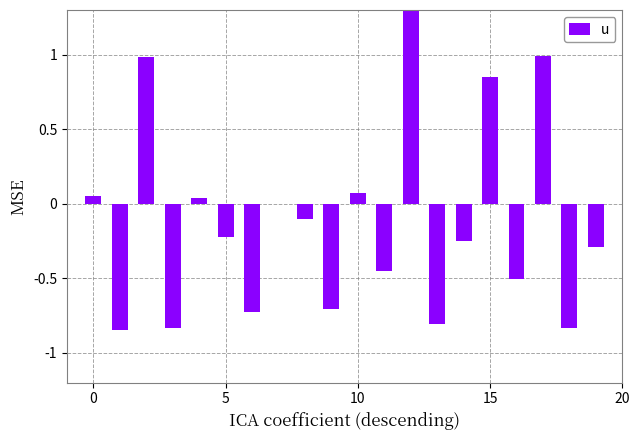

Which category has the highest value across all series?

12